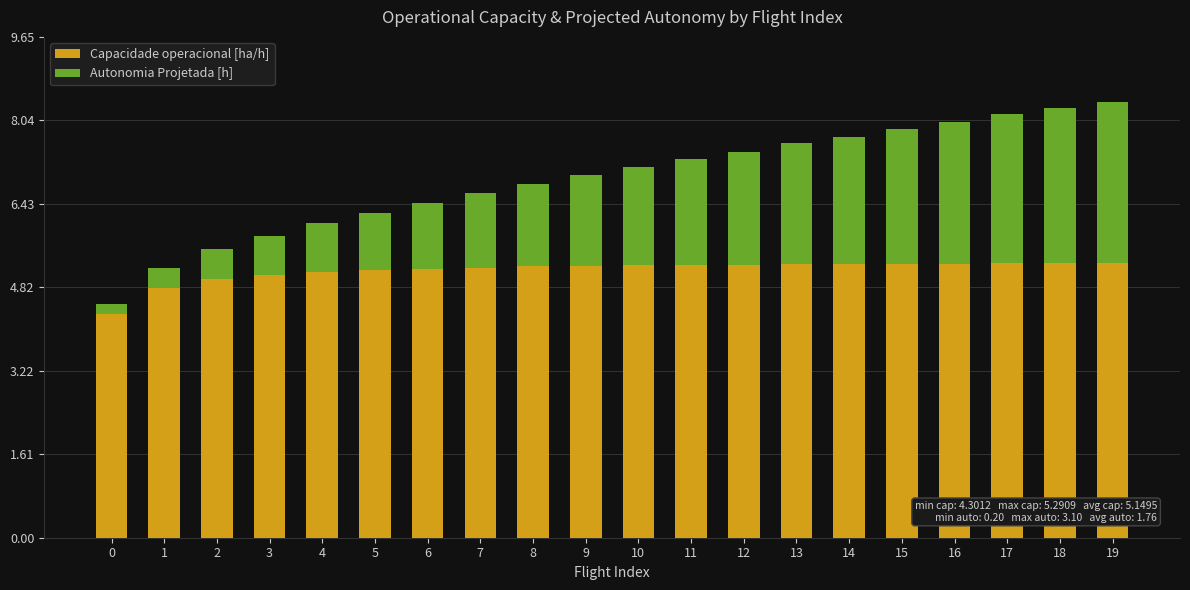

What is the difference between the maximum and second lowest values in the Capacidade operacional [ha/h] series?

0.5